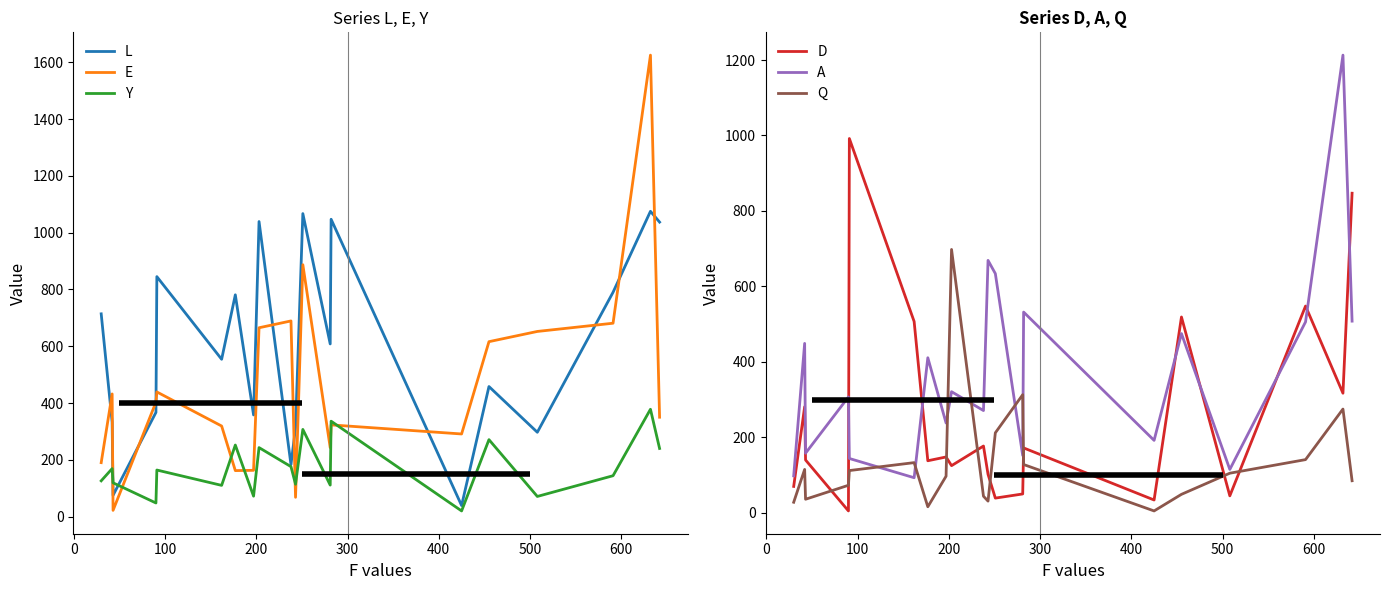

What is the maximum value for L?

1075